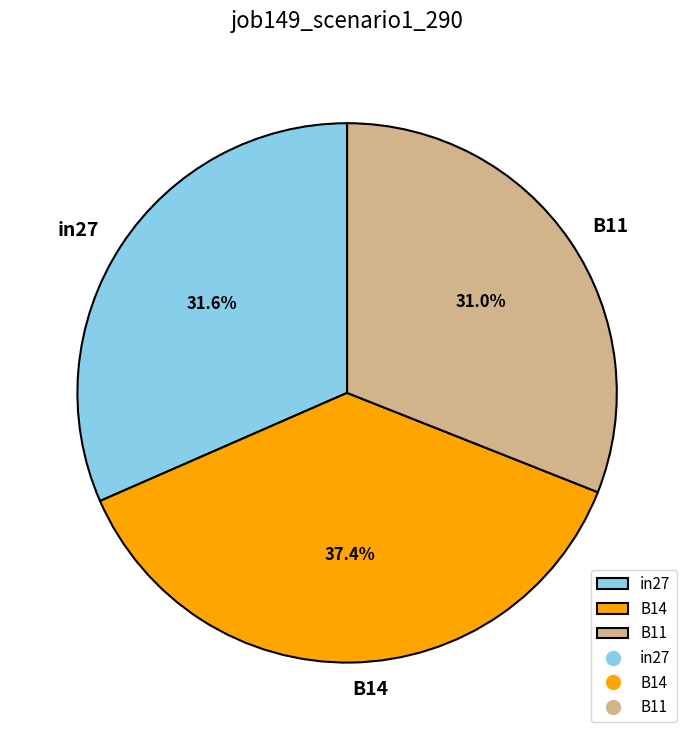

The in27 slice represents 24% of the pie. True or false?

False